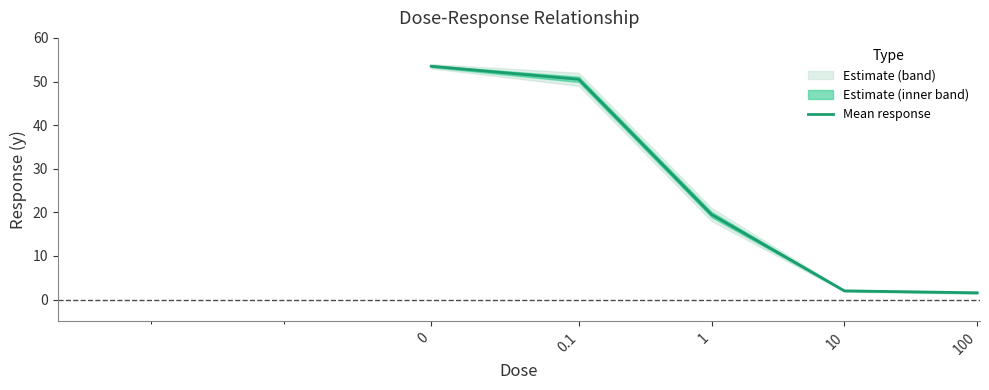

What is the sum of all values?

127.0